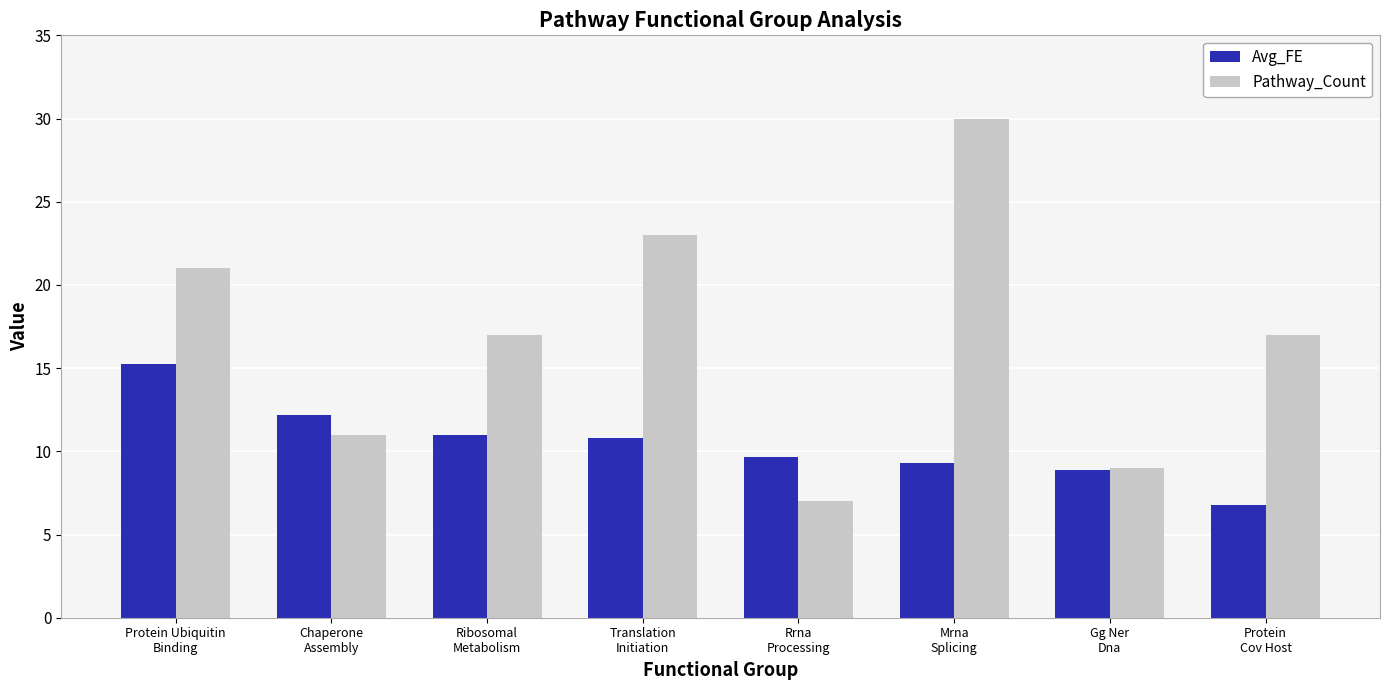

Is it true that Pathway_Count equals 21.0 at Protein Ubiquitin
Binding?

True